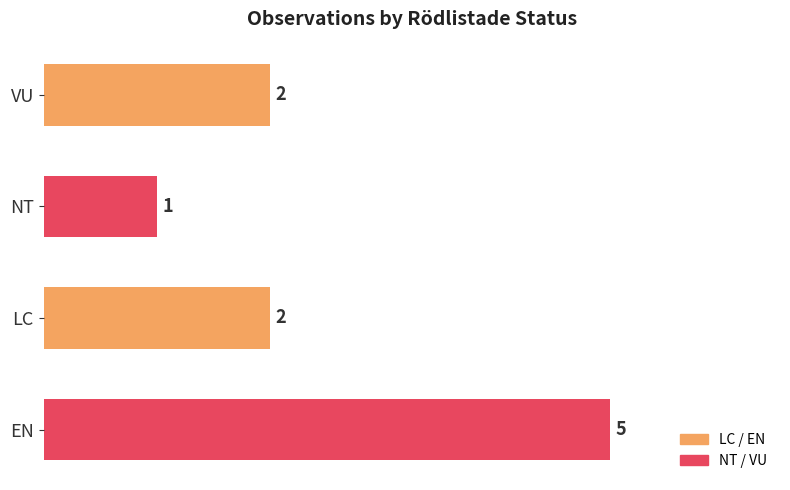

What is the change in value from NT to VU?

+1